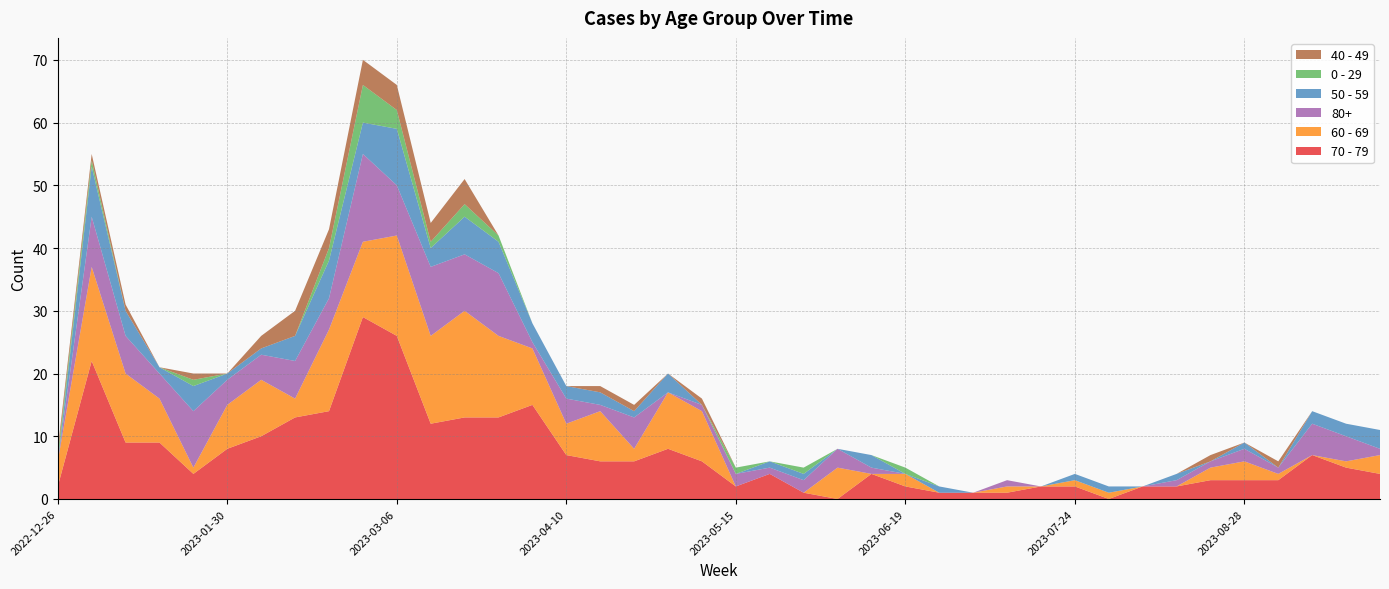

Reading left to right, what are all the values shown in this chart?

70 - 79: 2	22	9	9	4	8	10	13	14	29	26	12	13	13	15	7	6	6	8	6	2	4	1	0	4	2	1	1	1	2	2	0	2	2	3	3	3	7	5	4
60 - 69: 4	15	11	7	1	7	9	3	13	12	16	14	17	13	9	5	8	2	9	8	0	0	0	5	0	2	0	0	1	0	1	1	0	0	2	3	1	0	1	3
80+: 0	8	6	4	9	4	4	6	5	14	8	11	9	10	1	4	1	5	0	1	2	1	2	3	1	0	0	0	1	0	0	0	0	1	1	2	1	5	4	1
50 - 59: 0	8	4	1	4	1	1	4	6	5	9	3	6	5	3	2	2	1	3	0	0	1	1	0	2	0	1	0	0	0	1	1	0	1	0	1	0	2	2	3
0 - 29: 1	1	0	0	1	0	0	0	2	6	3	1	2	1	0	0	0	0	0	0	1	0	1	0	0	1	0	0	0	0	0	0	0	0	0	0	0	0	0	0
40 - 49: 1	1	1	0	1	0	2	4	3	4	4	3	4	0	0	0	1	1	0	1	0	0	0	0	0	0	0	0	0	0	0	0	0	0	1	0	1	0	0	0